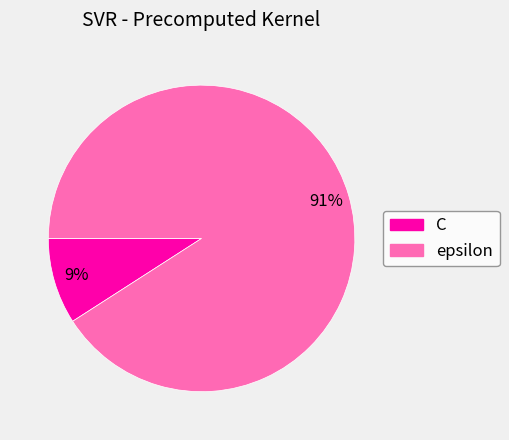

The C slice represents 9% of the pie. True or false?

True